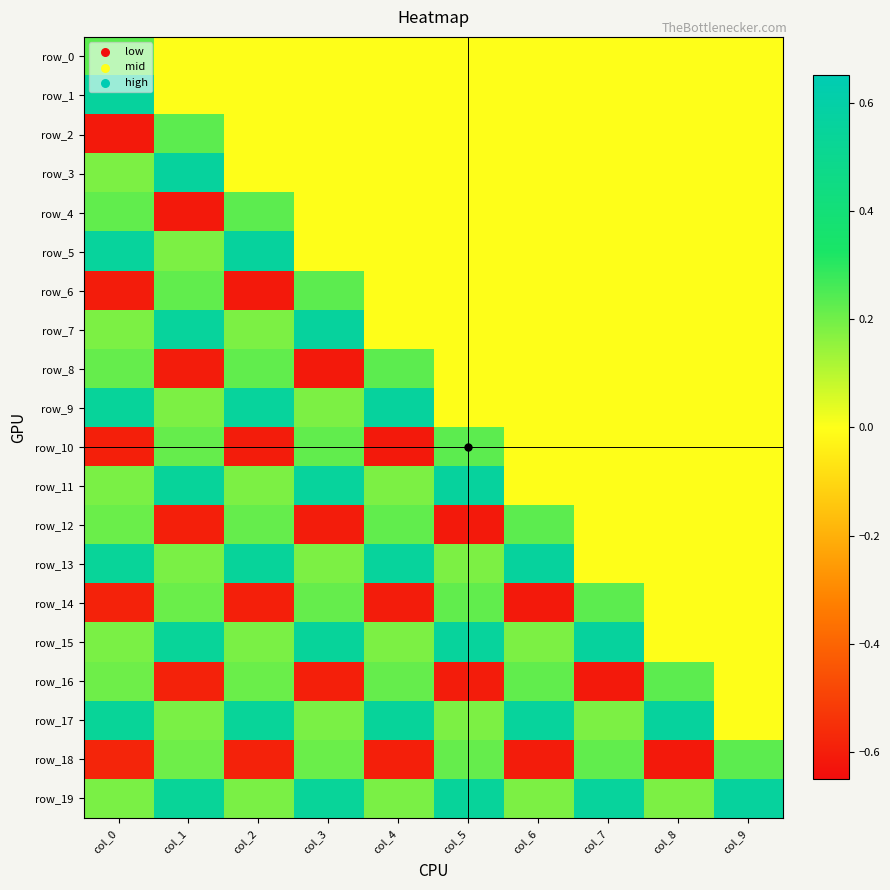

Which series has the widest spread of values?

row_2